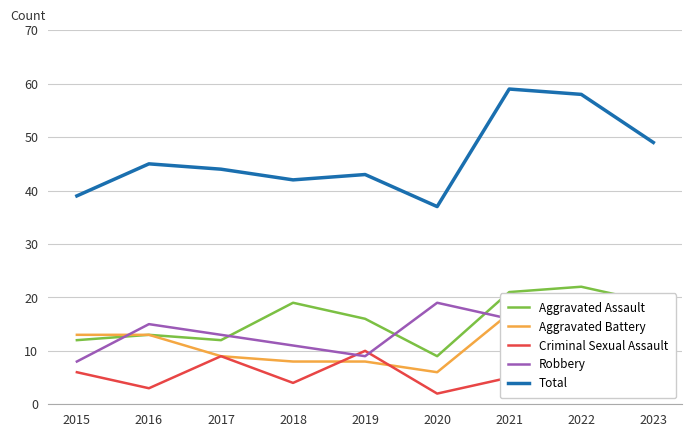

What is the highest value of the Total series?

59